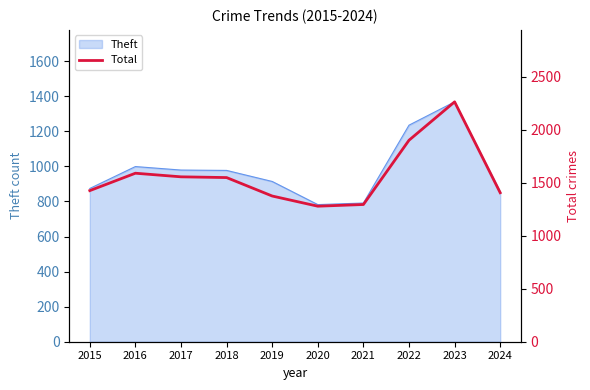

Is it true that the value at 2024 is 1405?

True